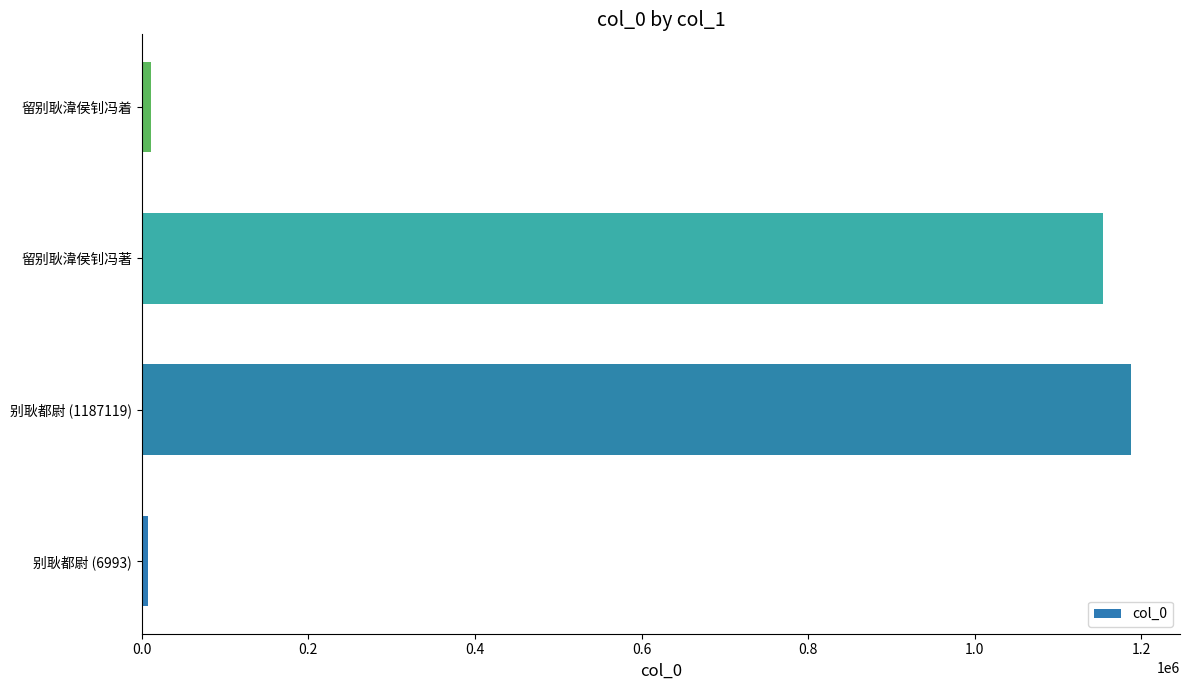

Count the number of categories in the chart.

4